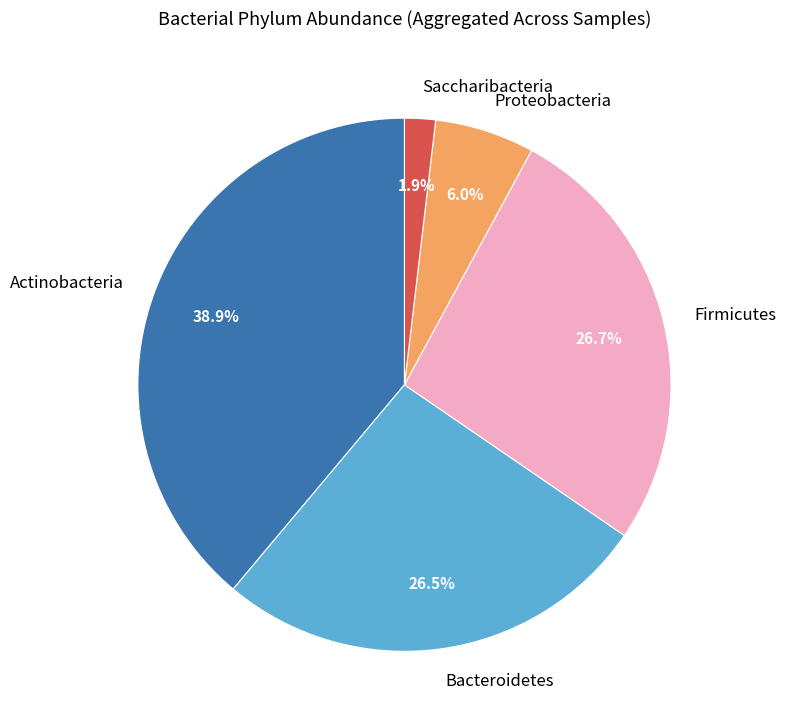

Which slice is the smallest?

Saccharibacteria